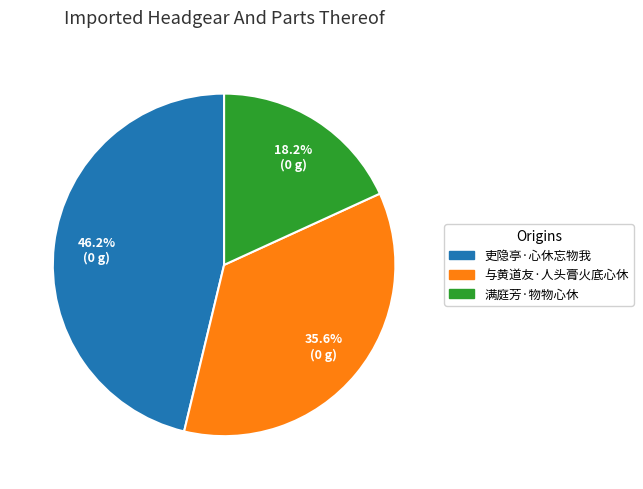

Which slice is the largest?

吏隐亭·心休忘物我